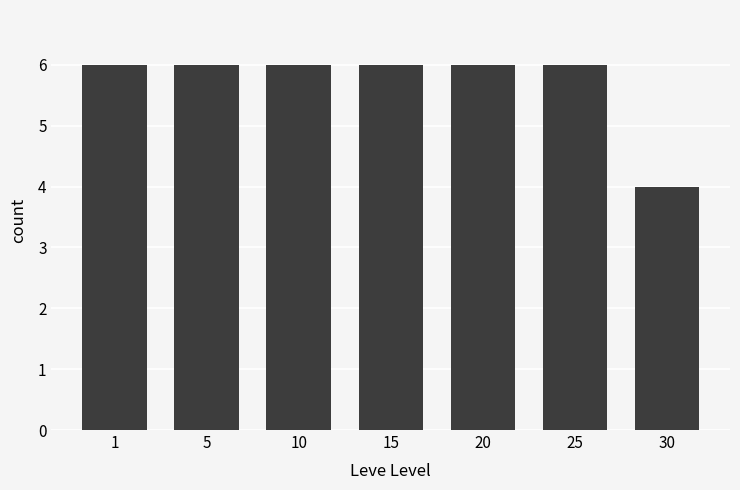

Reading left to right, what are all the values shown in this chart?

6	6	6	6	6	6	4